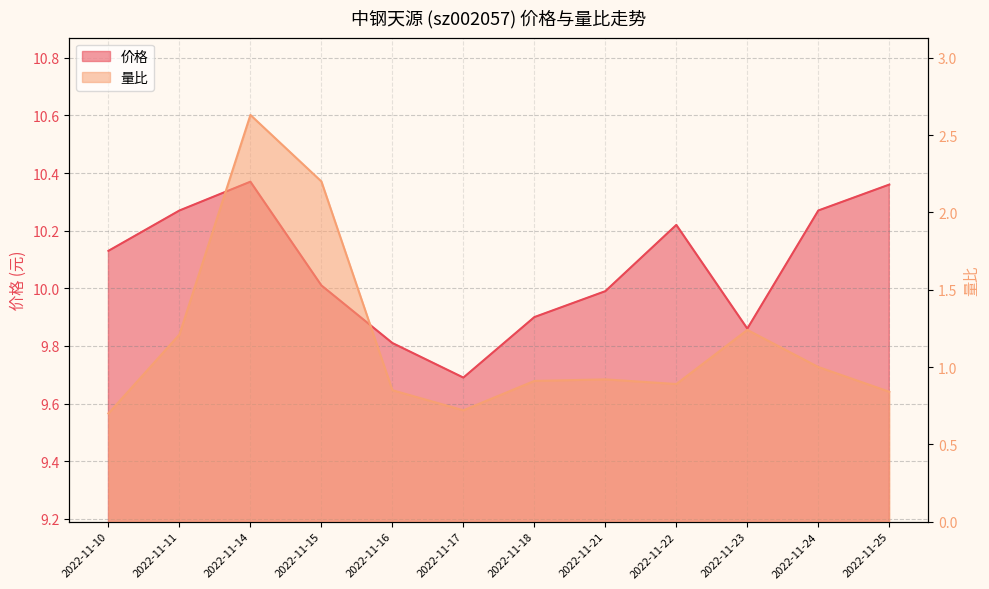

What is the value of the 量比 point at the 6th from the left?

0.7